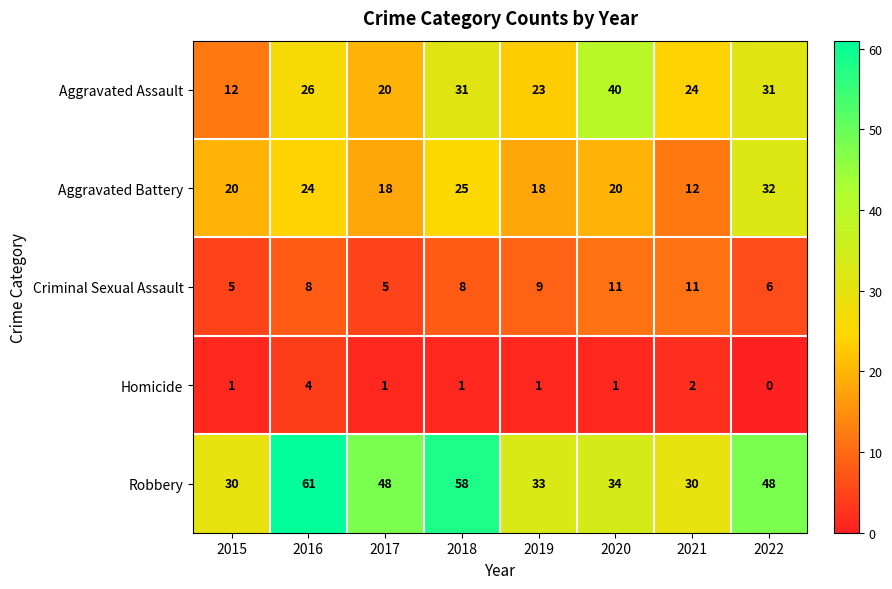

The value of Aggravated Battery at 2020 is 20. True or false?

True